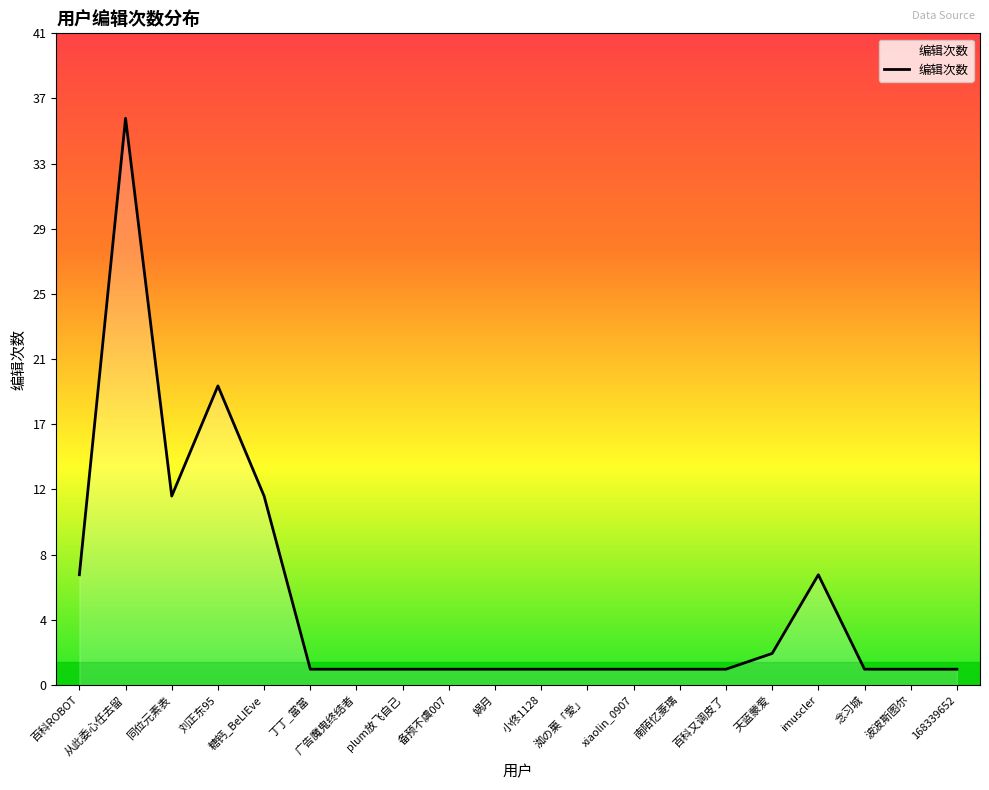

True or false: the data shows 1 at xiaolin_0907.

True